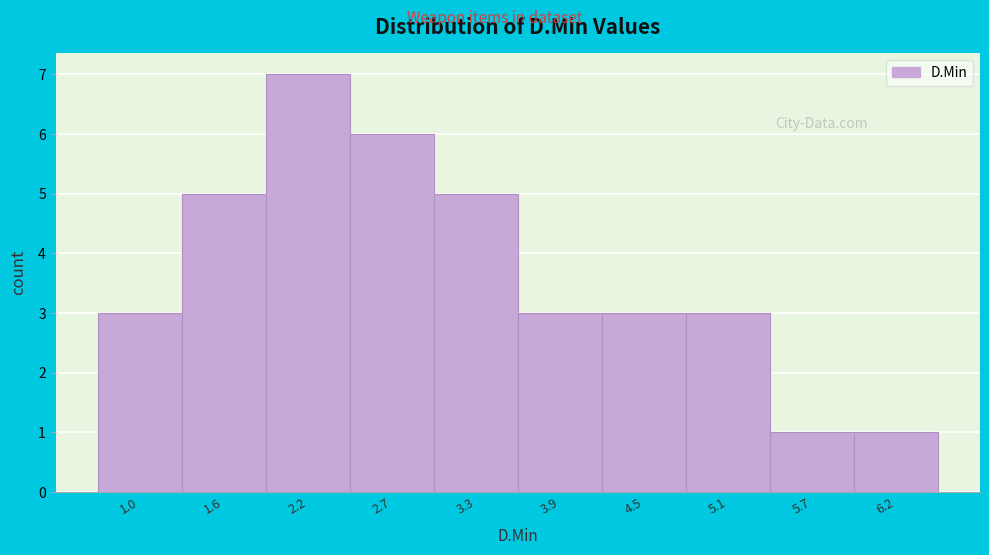

Reading right to left, transcribe all the data shown in this chart.

1	1	3	3	3	5	6	7	5	3